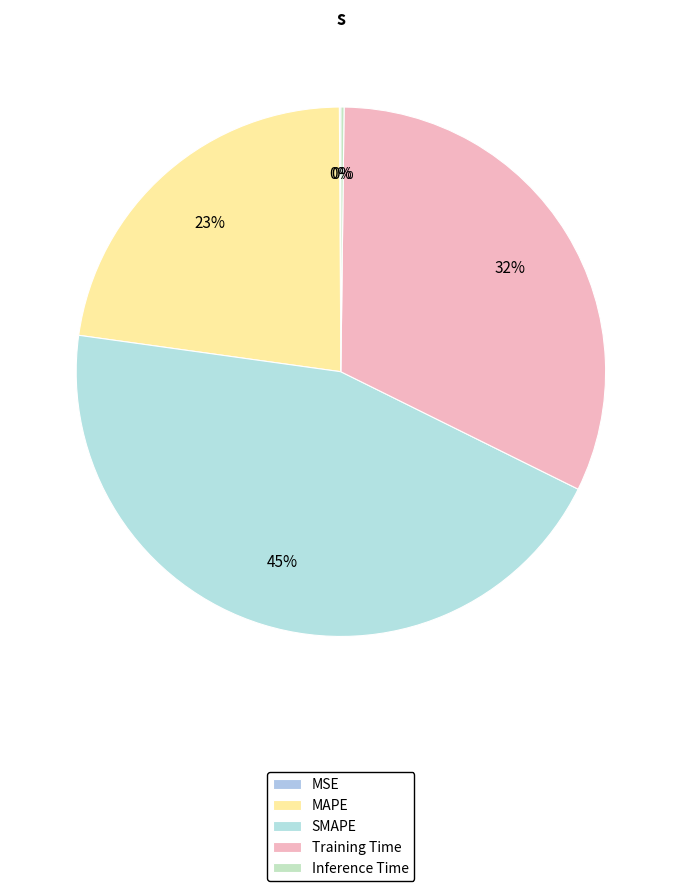

The MSE slice represents 1% of the pie. True or false?

False